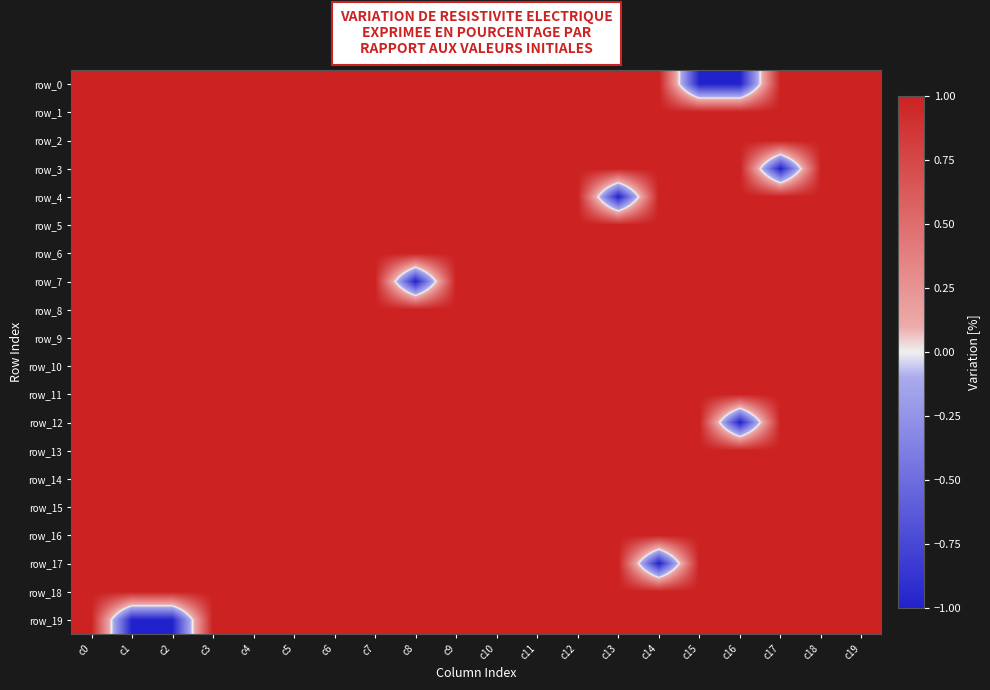

True or false: row_17 has a value of 0 at c10.

False